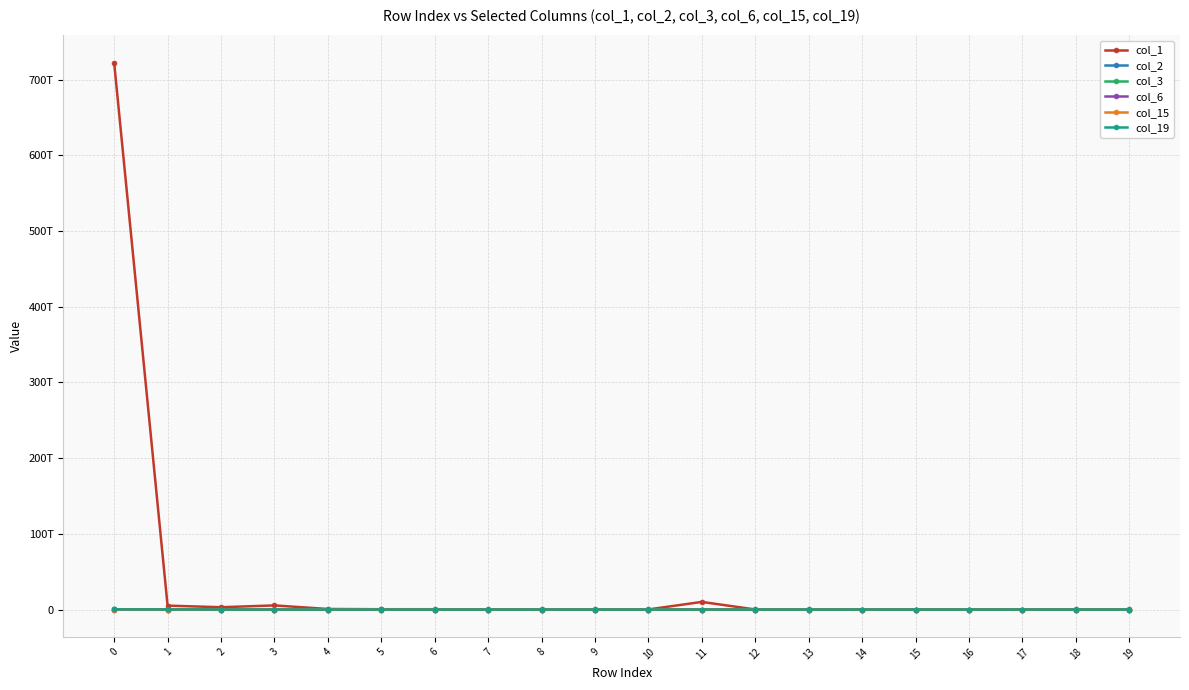

List the series in order of their peak value, lowest first.

col_15, col_6, col_2, col_3, col_19, col_1